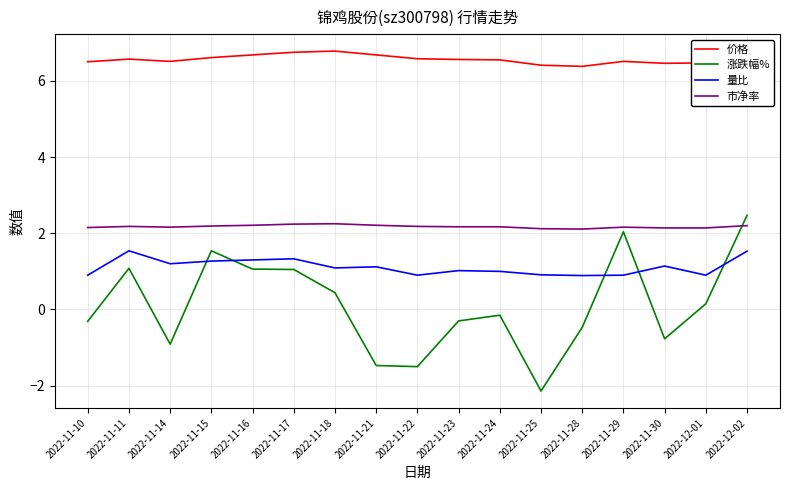

Which series changed the most between 2022-11-16 and 2022-11-23?

涨跌幅%